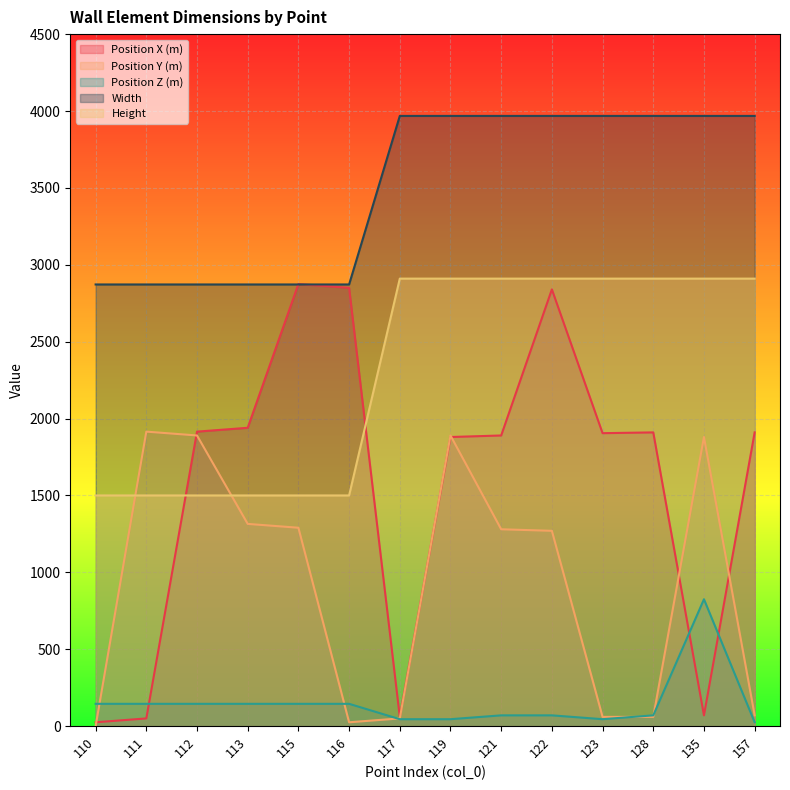

True or false: Position X (m) and Width cross at least once.

True